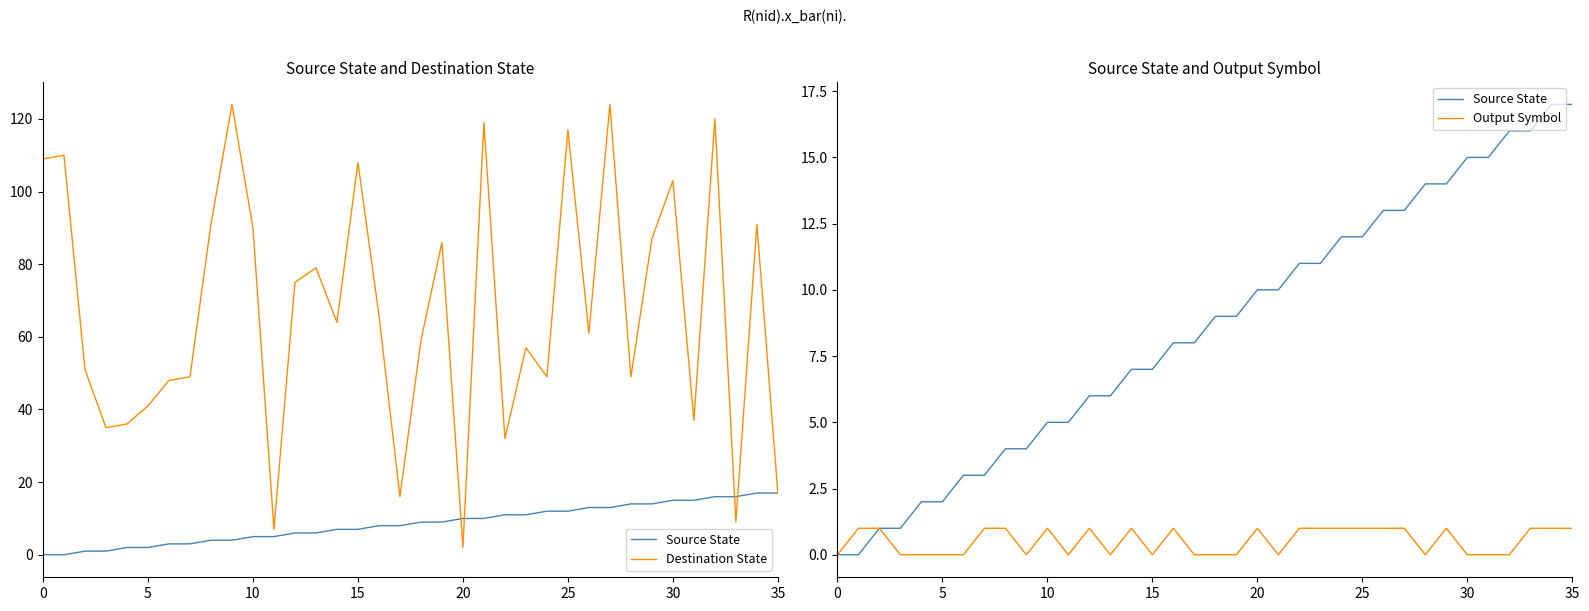

What is the difference between the second highest and second lowest values in the Source State series?

17